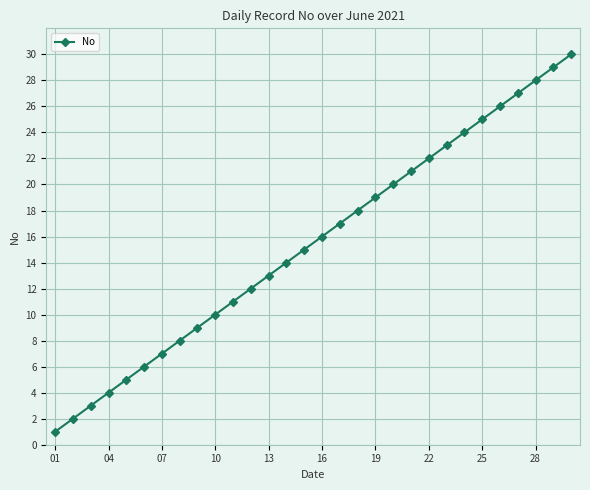

What is the difference between the second highest and second lowest values?

27